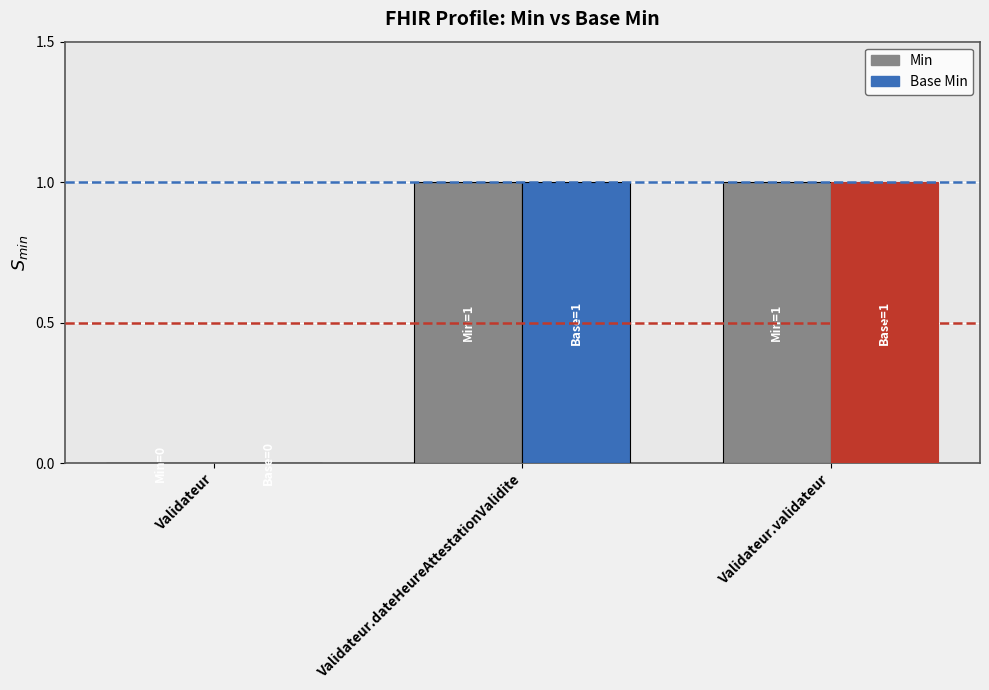

Is it true that Min equals 1 at Validateur.dateHeureAttestationValidite?

True